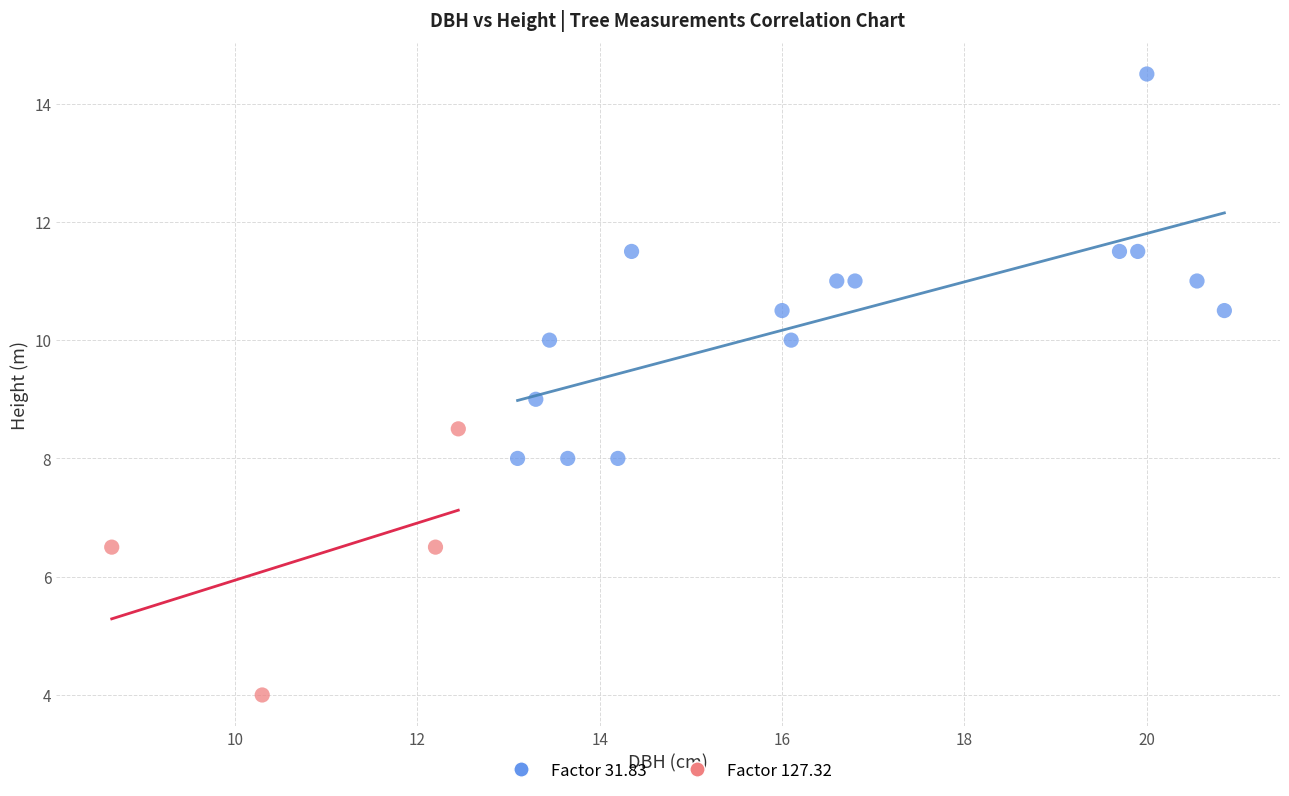

What are all the series names shown in the legend?

Factor 31.83, Factor 127.32